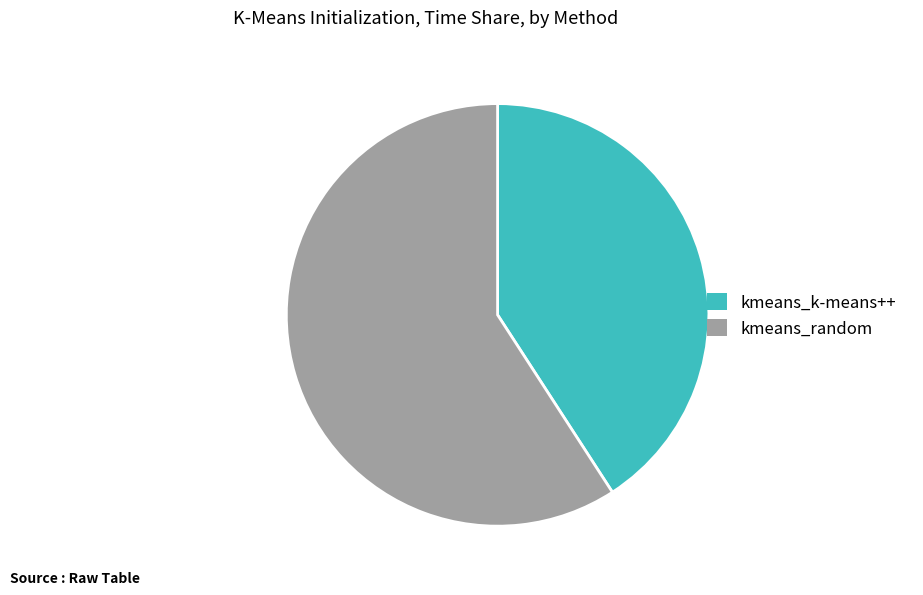

True or false: kmeans_k-means++ accounts for 53% of the total.

False